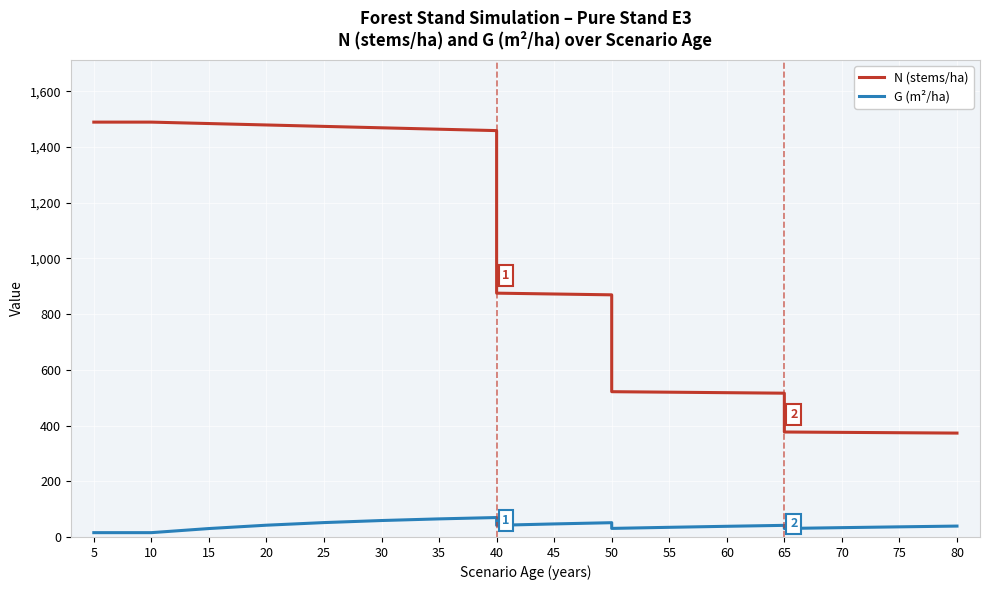

Where is G (m²/ha) nearest to the value 42?

40